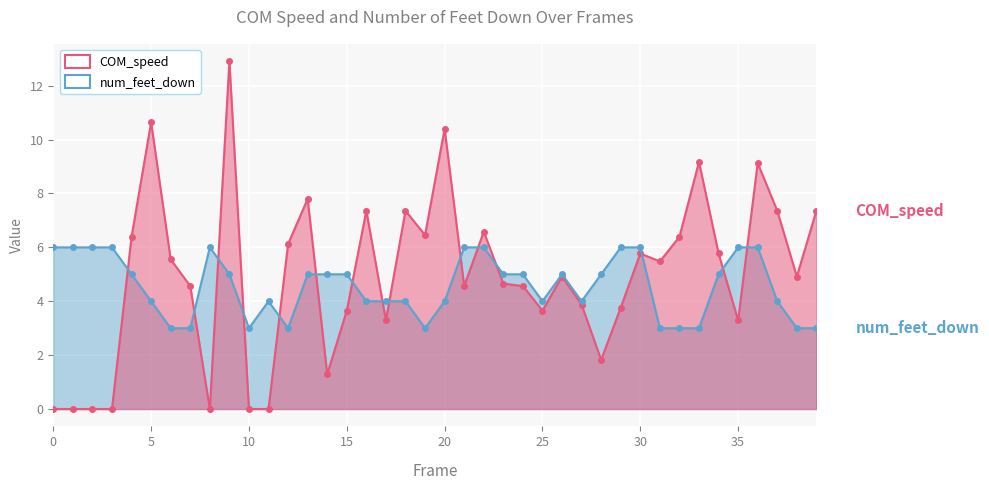

How many intersections are there between num_feet_down and COM_speed?

15